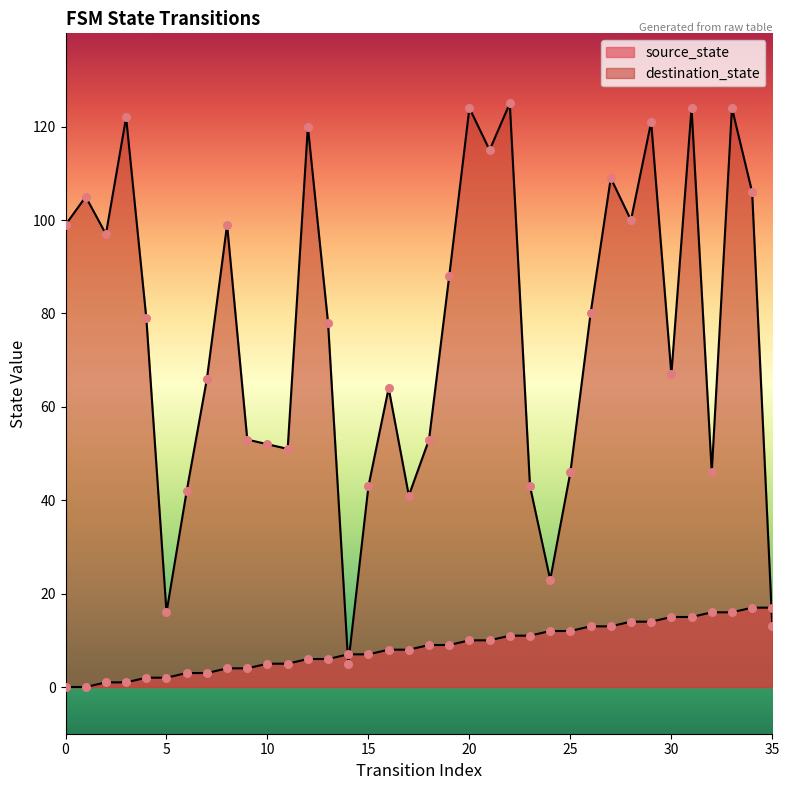

Which series has the largest total across all categories?

destination_state